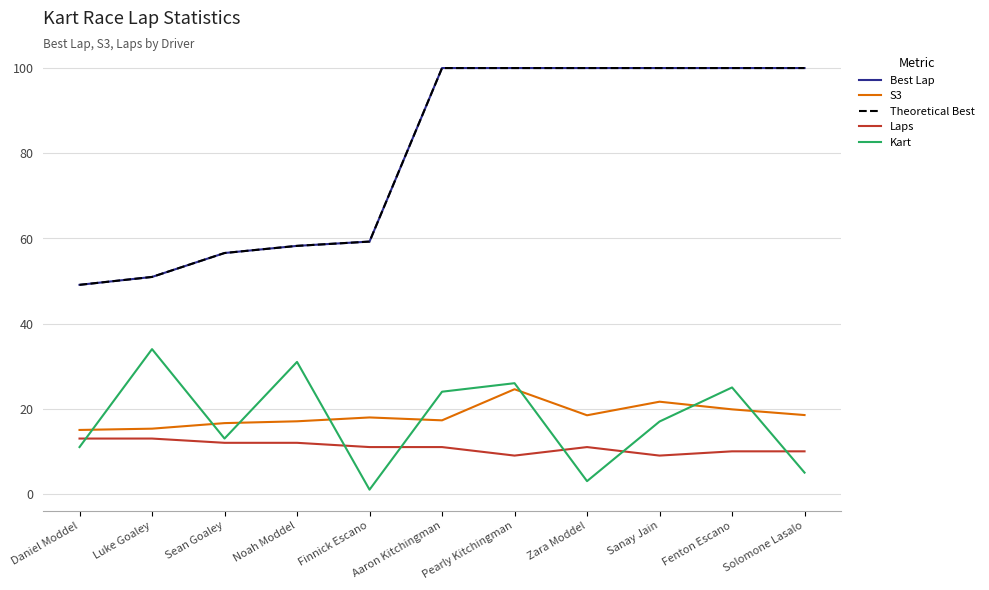

In S3, how many points are higher than both neighbors (excluding endpoints)?

3